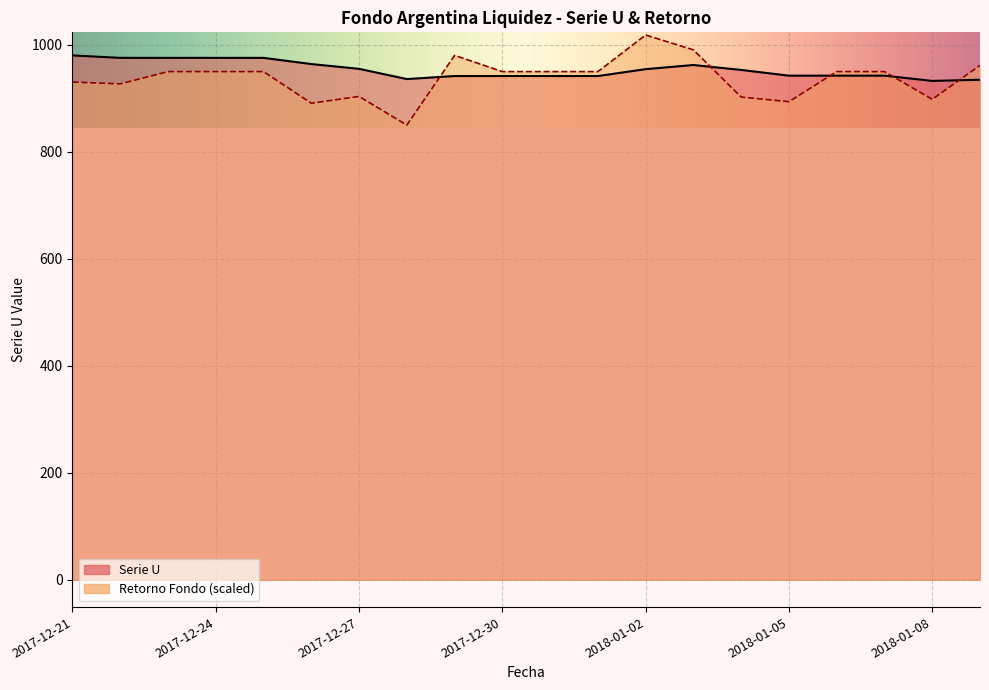

Rank the series by their maximum value, from lowest to highest.

Serie U, Retorno Fondo